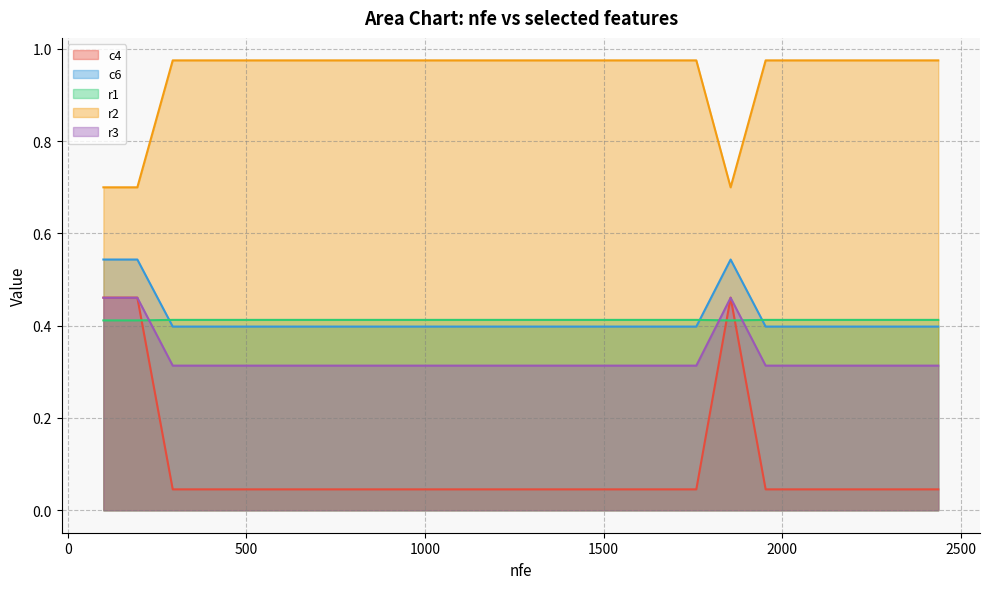

Reading left to right, extract all data points from this chart.

c4: 0.5	0.5	0.0	0.0	0.0	0.0	0.0	0.0	0.0	0.0	0.0	0.0	0.5	0.0	0.0	0.0	0.0	0.0	0.0
c6: 0.5	0.5	0.4	0.4	0.4	0.4	0.4	0.4	0.4	0.4	0.4	0.4	0.5	0.4	0.4	0.4	0.4	0.4	0.4
r1: 0.4	0.4	0.4	0.4	0.4	0.4	0.4	0.4	0.4	0.4	0.4	0.4	0.4	0.4	0.4	0.4	0.4	0.4	0.4
r2: 0.7	0.7	1.0	1.0	1.0	1.0	1.0	1.0	1.0	1.0	1.0	1.0	0.7	1.0	1.0	1.0	1.0	1.0	1.0
r3: 0.5	0.5	0.3	0.3	0.3	0.3	0.3	0.3	0.3	0.3	0.3	0.3	0.5	0.3	0.3	0.3	0.3	0.3	0.3